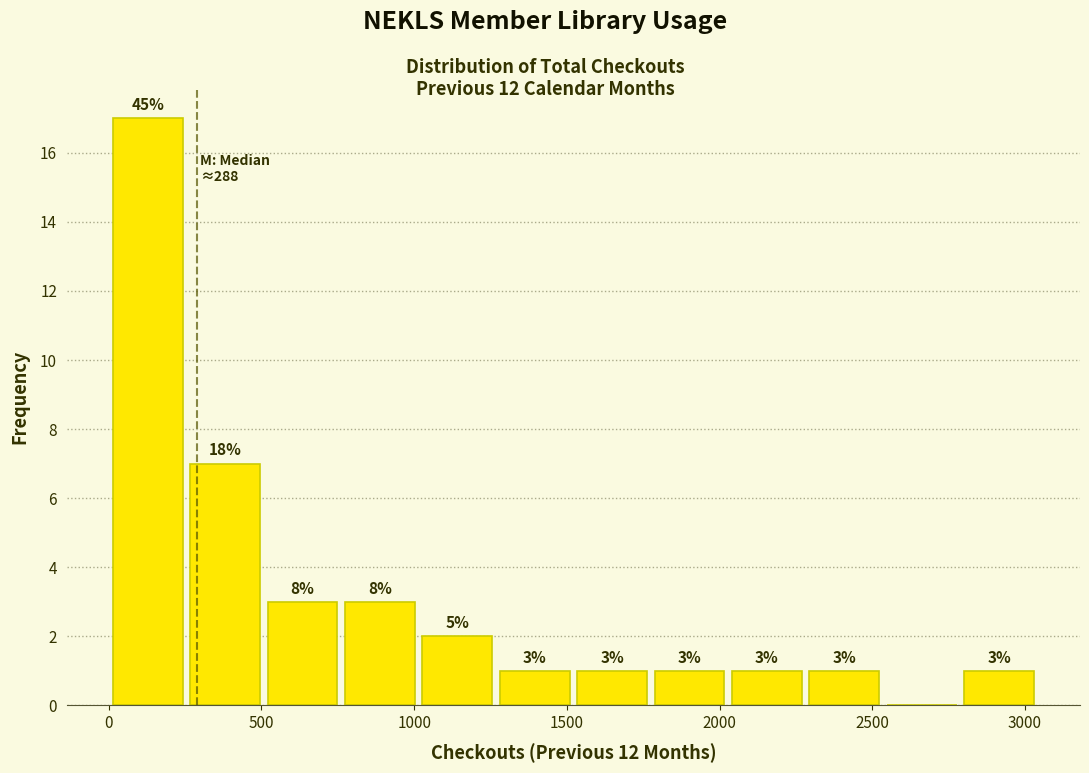

Which range on the x-axis has the tallest bar?

0 to 250